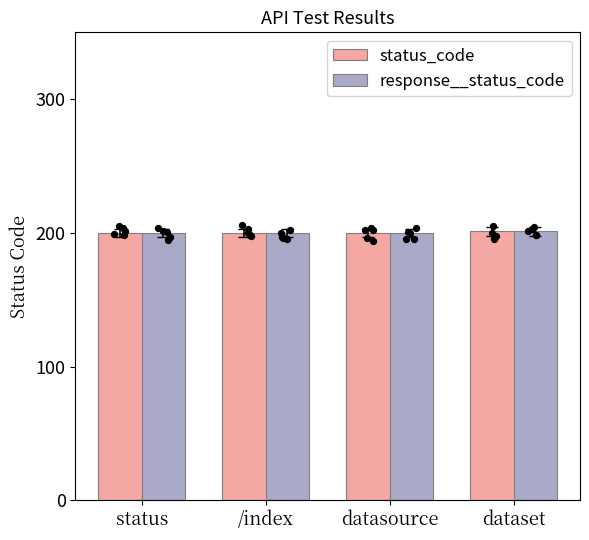

Is the value of response__status_code at datasource greater than the value of status_code at dataset?

No